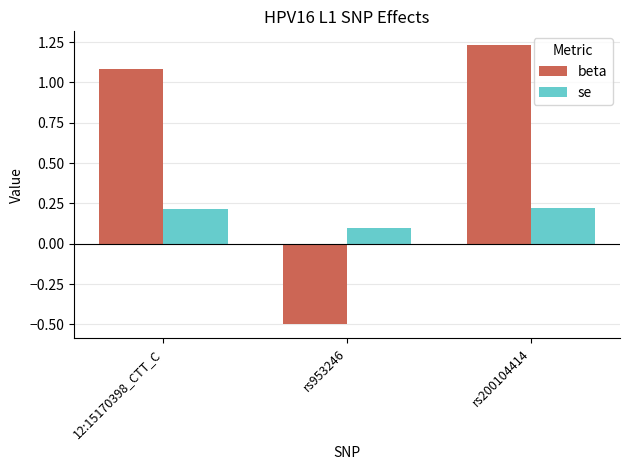

At how many categories does at least one series exceed 0?

3